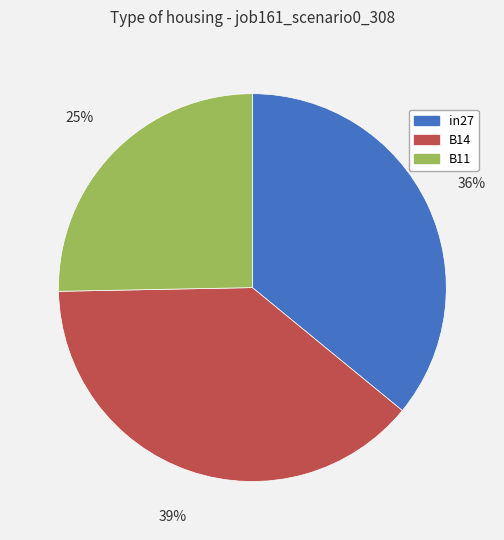

To the nearest percent, what percentage of the pie is B11?

25%